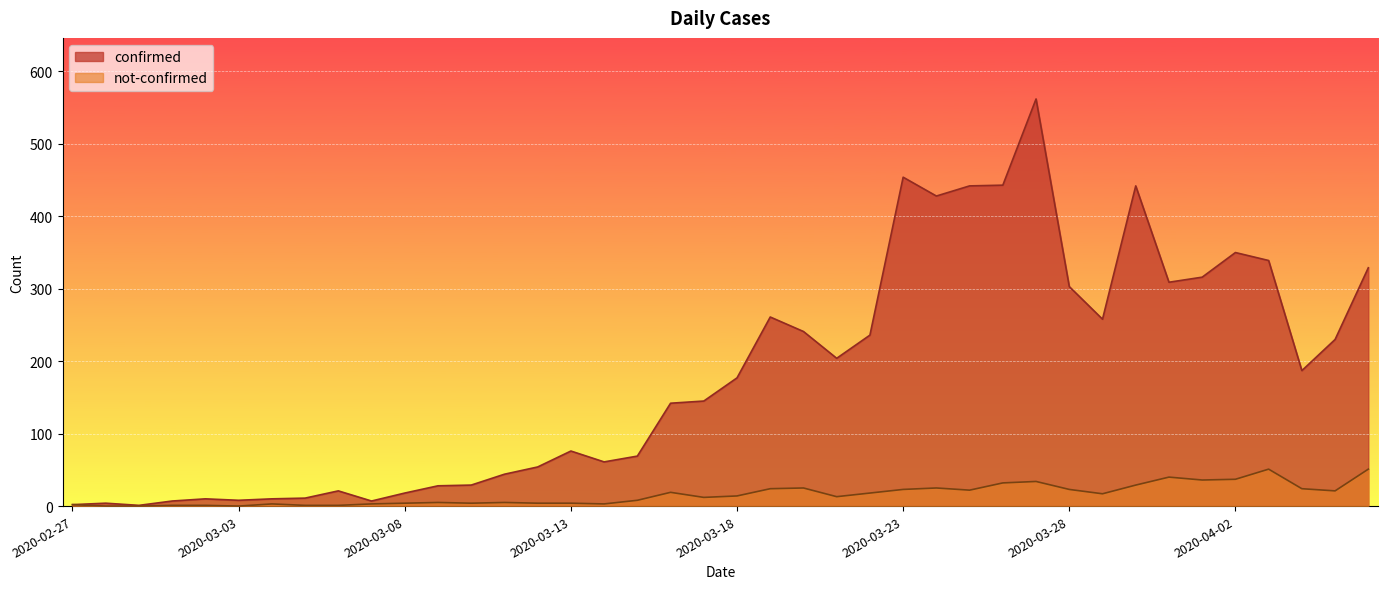

Reading left to right, extract all data points from this chart.

confirmed: 2	4	1	7	10	8	10	11	21	7	18	28	29	44	54	76	61	69	142	145	177	261	241	204	236	454	428	442	443	562	303	258	442	309	316	350	339	187	230	329
not-confirmed: 2	0	0	1	1	0	3	1	1	3	4	5	4	5	4	4	3	8	19	12	14	24	25	13	18	23	25	22	32	34	23	17	29	40	36	37	51	24	21	51